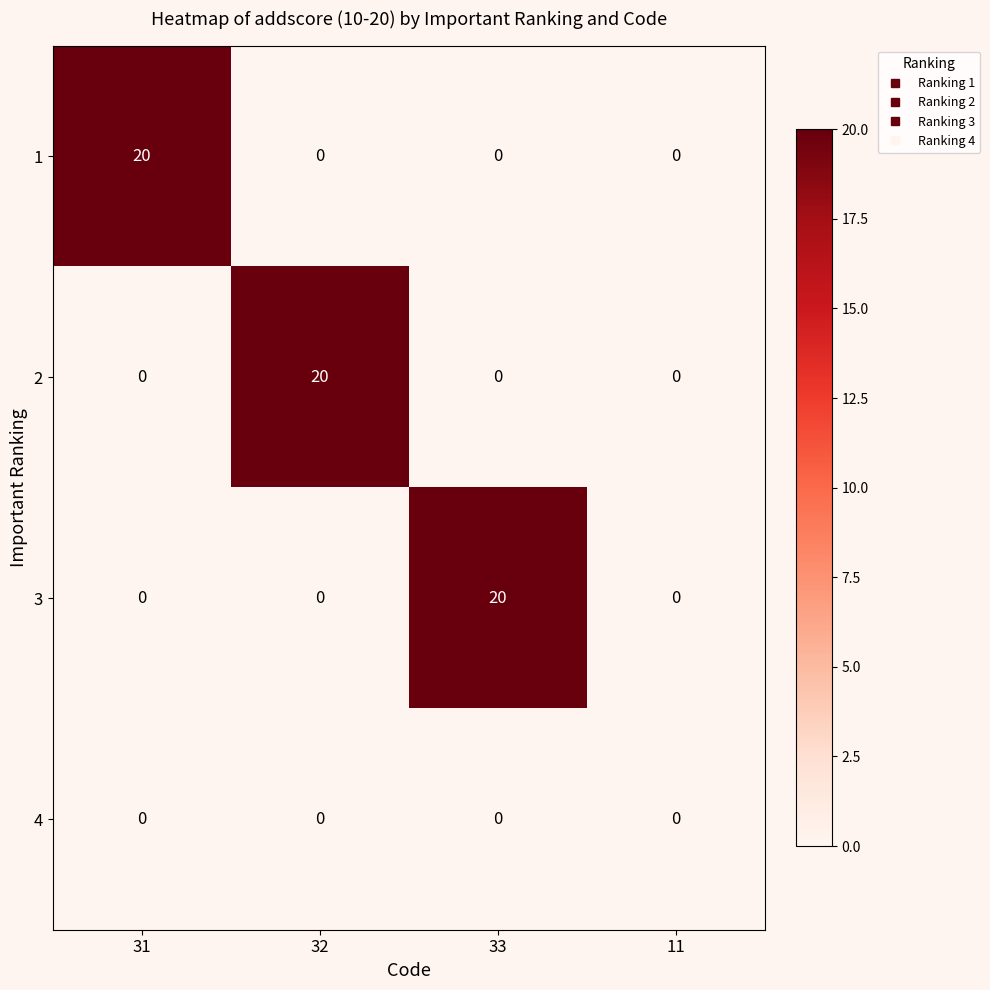

What is the difference between the highest and lowest values at 33?

20